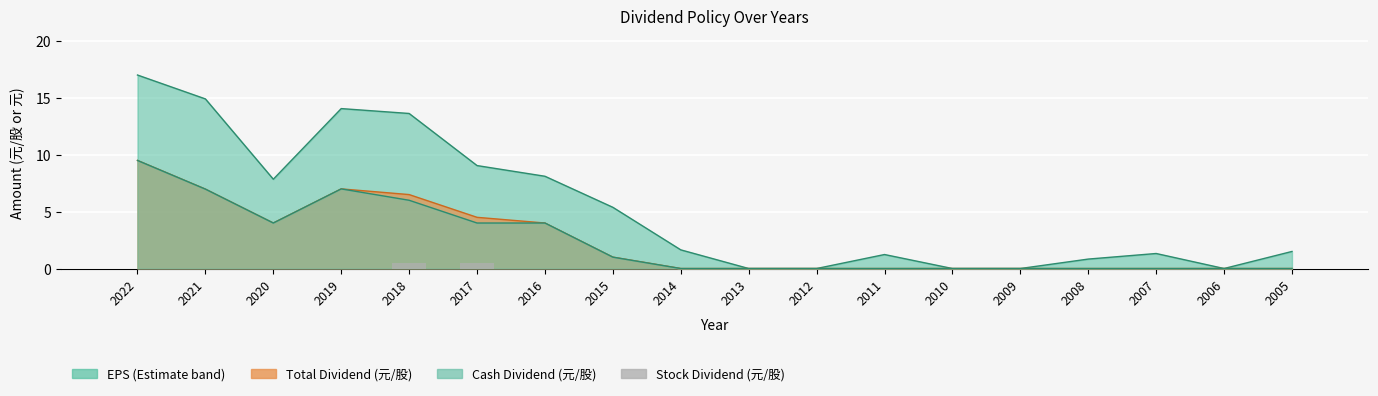

The chart shows a value of 0.9 at 2017. True or false?

False